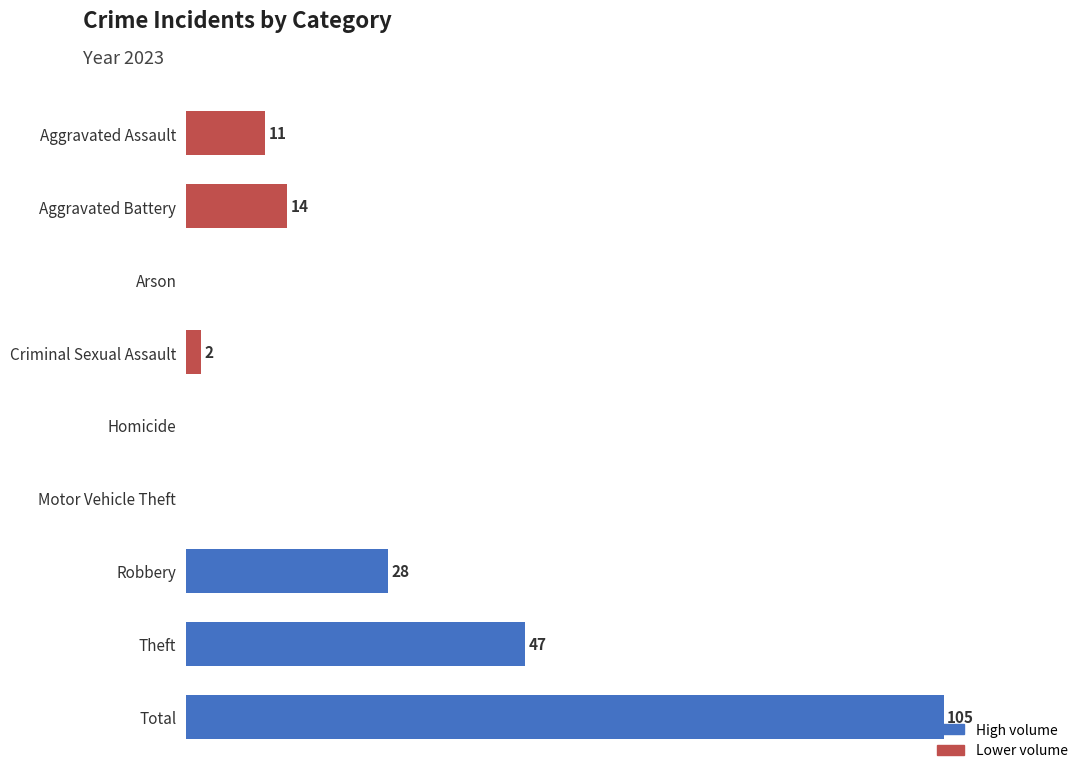

Where is the data nearest to the value 52?

Theft